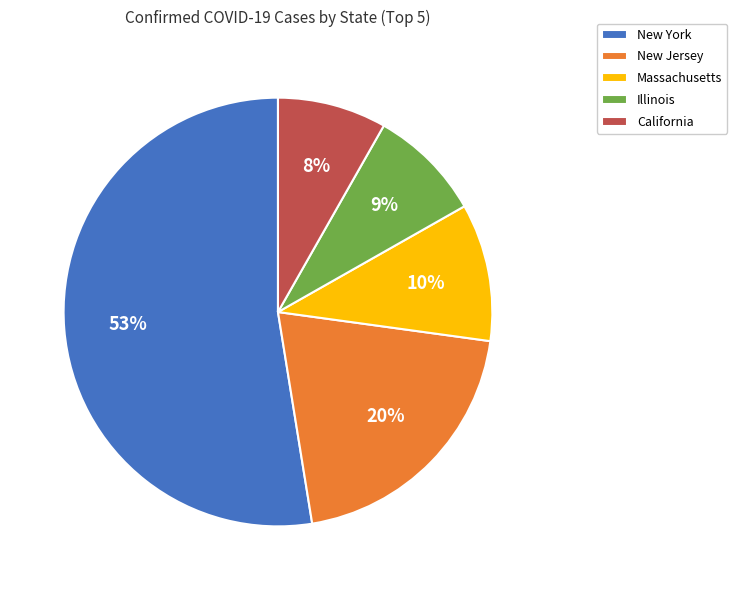

Is there a majority slice in this chart?

Yes